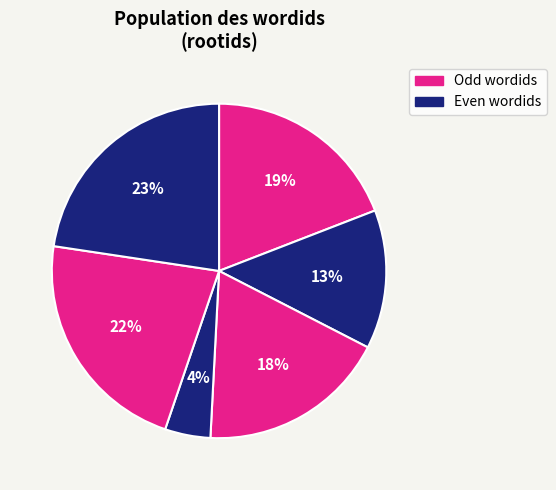

How many slices are in this pie chart?

6